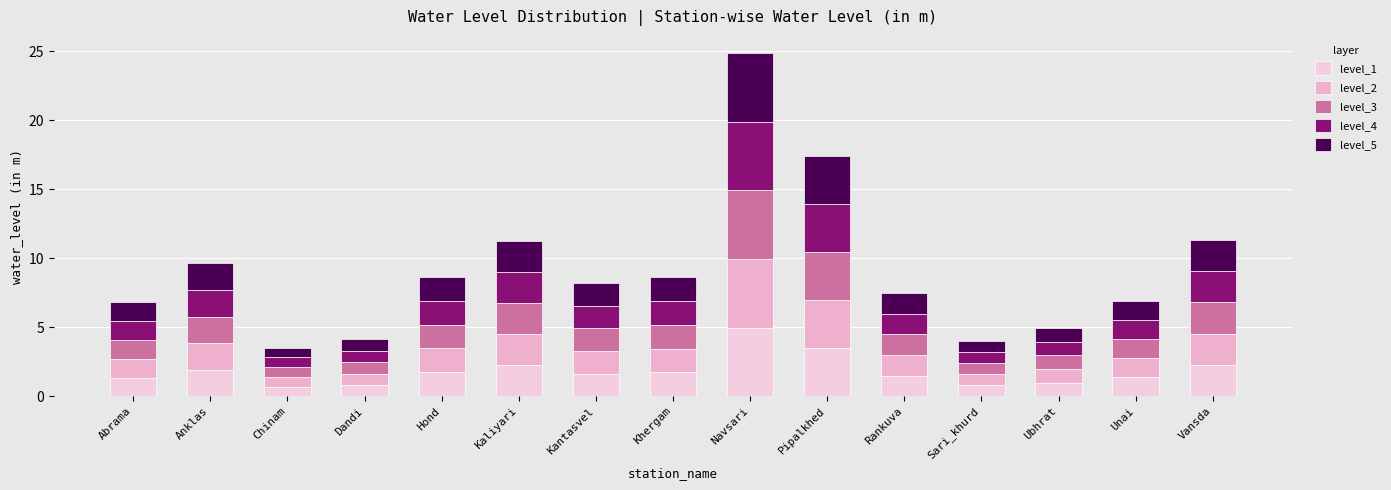

What is the average value of the level_4 series?

1.8